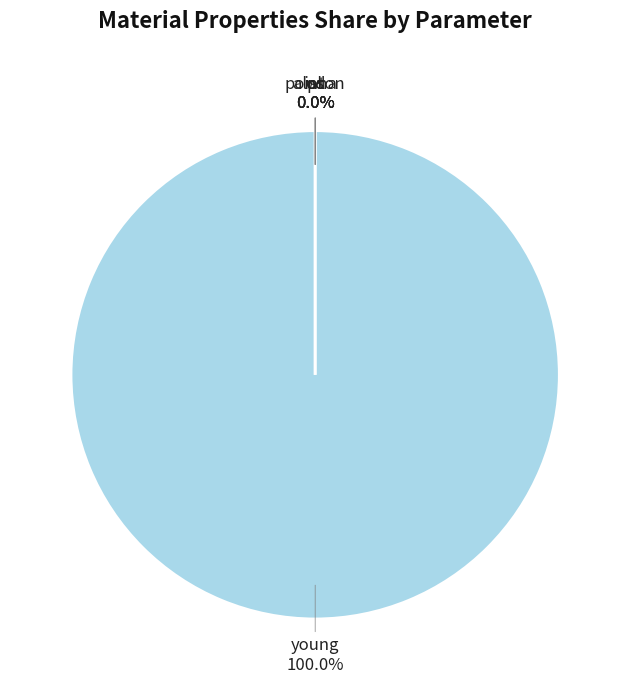

True or false: poisson accounts for 0% of the total.

True